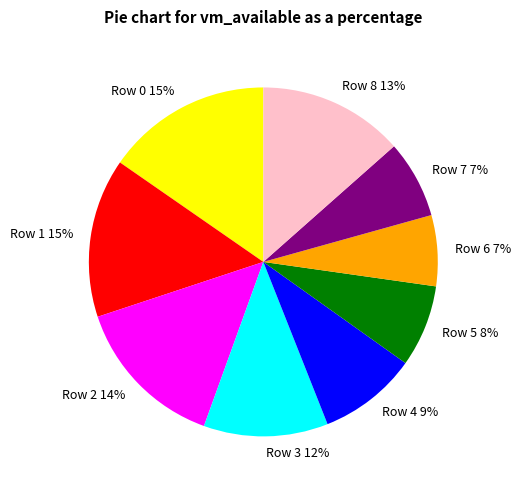

Is the sum of Row 0 and Row 1 greater than half?

No